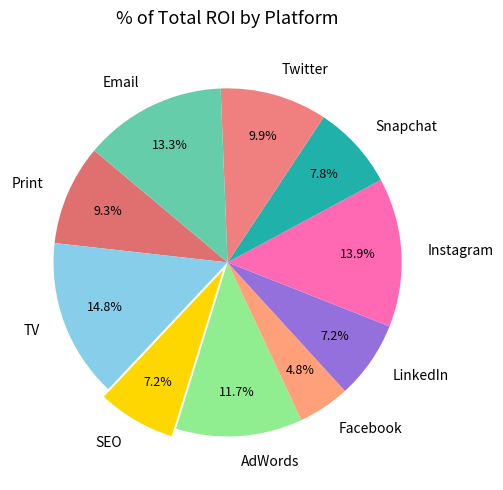

To the nearest percent, what portion does SEO represent?

7%